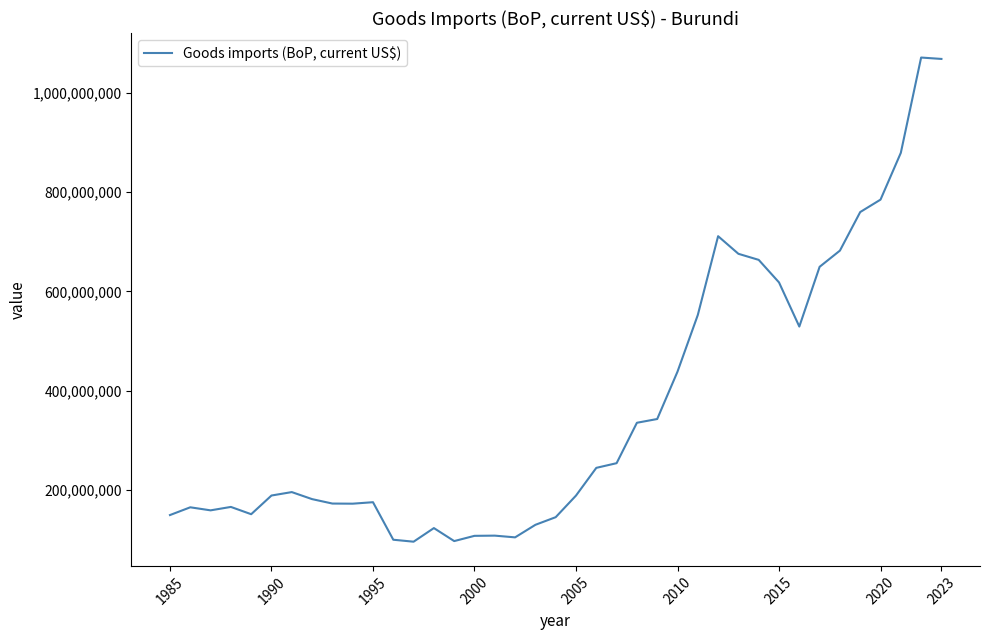

What is the difference between the maximum and minimum values?

974608040.6